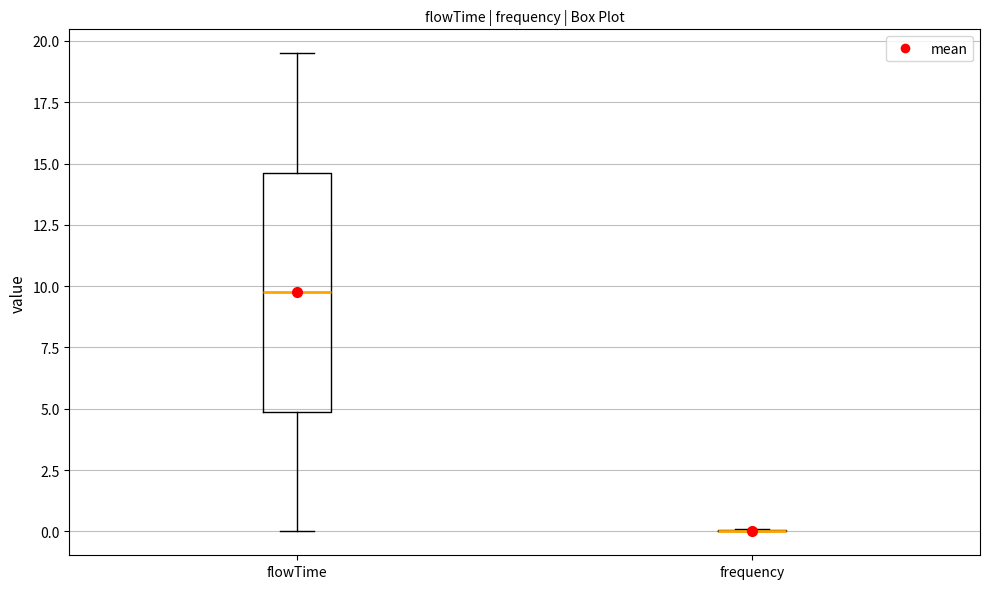

Reading left to right, transcribe this box plot: for each box, give where its median line is, the range the box spans, and where its two whiskers end, as read against the y-axis. The values are not printed on the chart, so give them approximately, as read against the axis.

flowTime: median 10.0, box 5.0 to 14.5, whiskers 0.0 to 19.5
frequency: box collapsed to a line at 0.0, whiskers 0.0 to 0.0